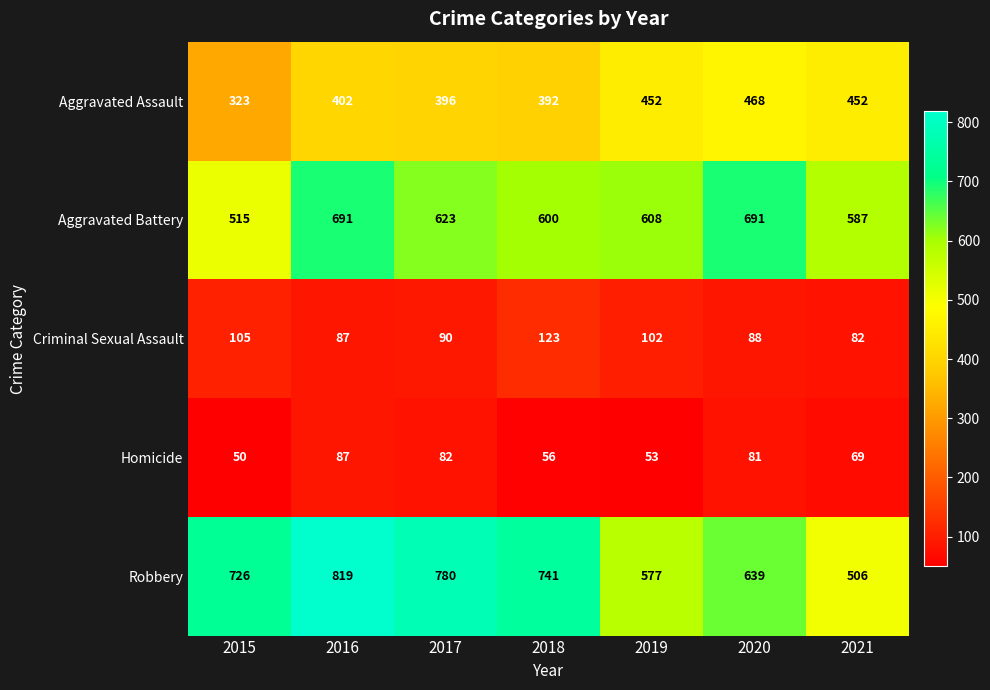

Read the Homicide value at 2019, to the nearest 10.

50